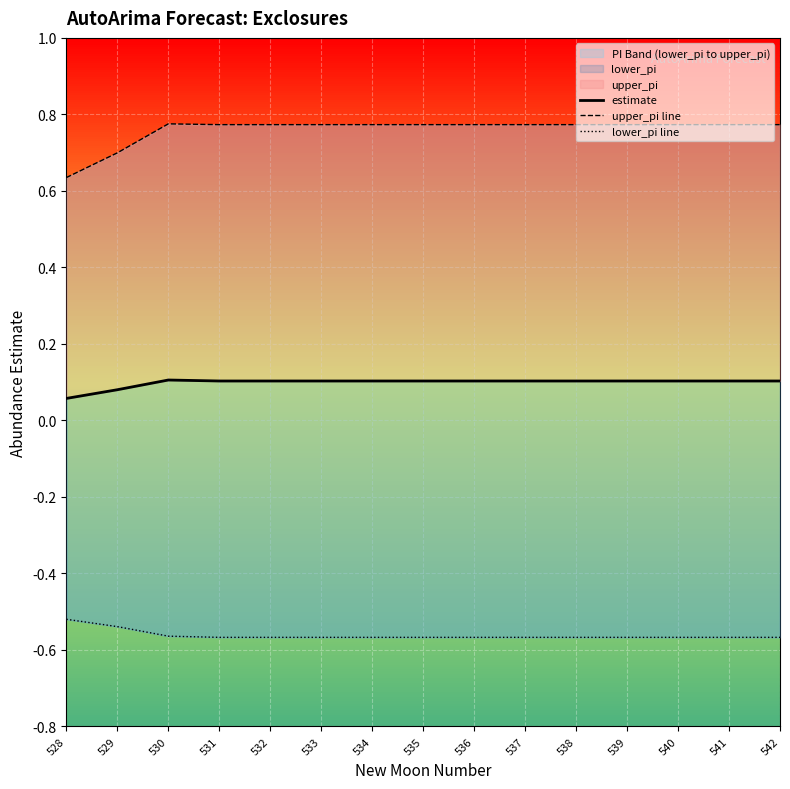

True or false: upper_pi line has more than 0 points higher than both neighbors.

True